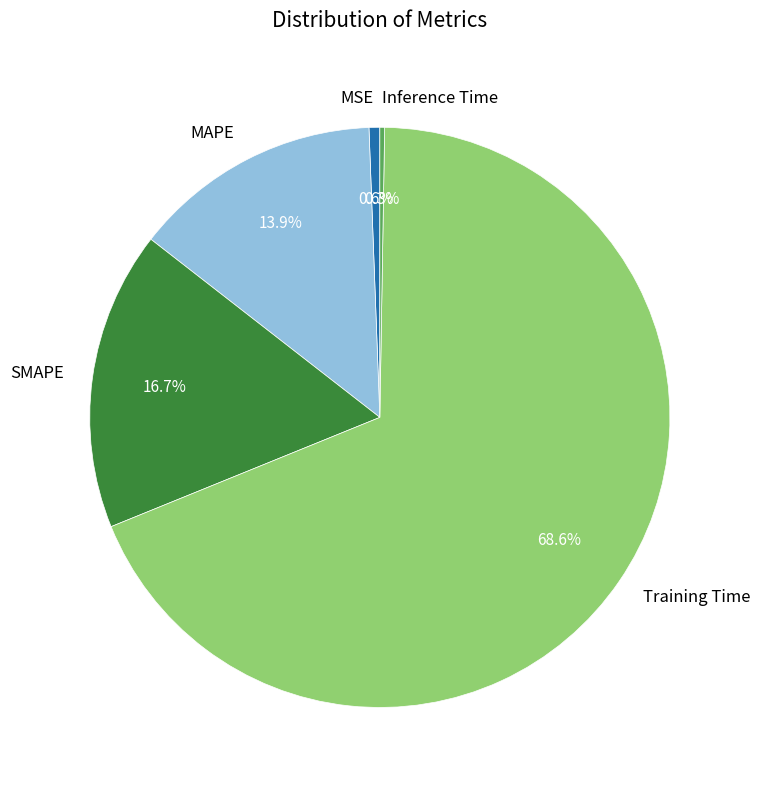

What percentage is the MAPE slice, to the nearest percent?

14%